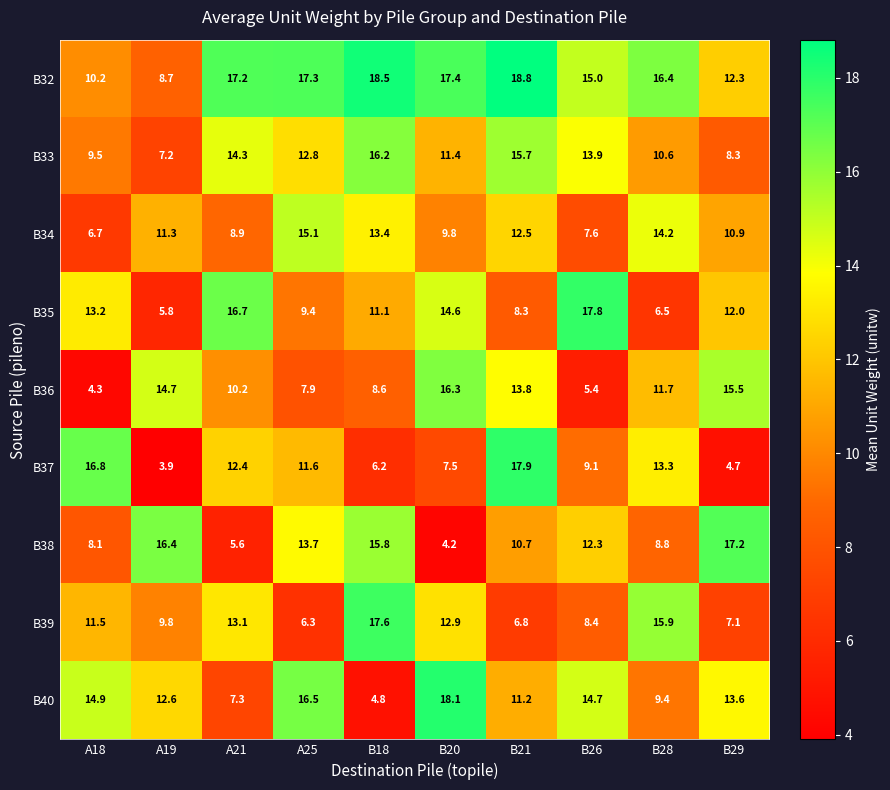

Rank the series at A19 from highest to lowest value.

B38, B36, B40, B34, B39, B32, B33, B35, B37